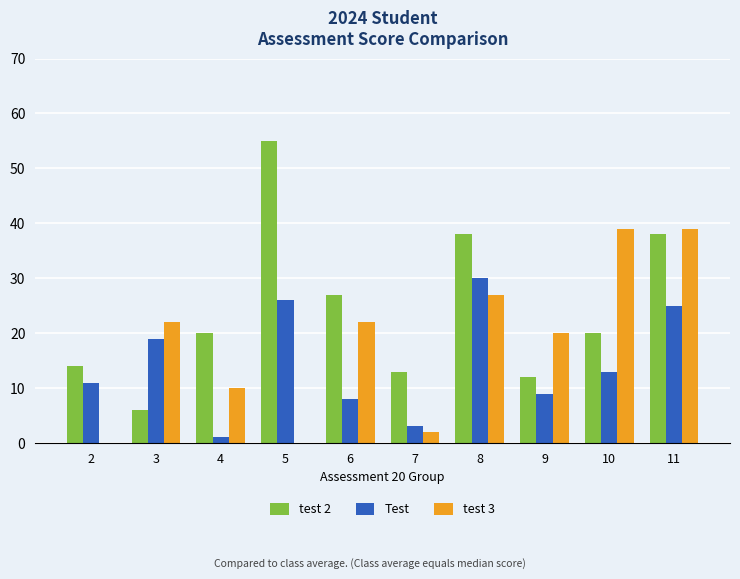

How many distinct data groups are displayed?

3